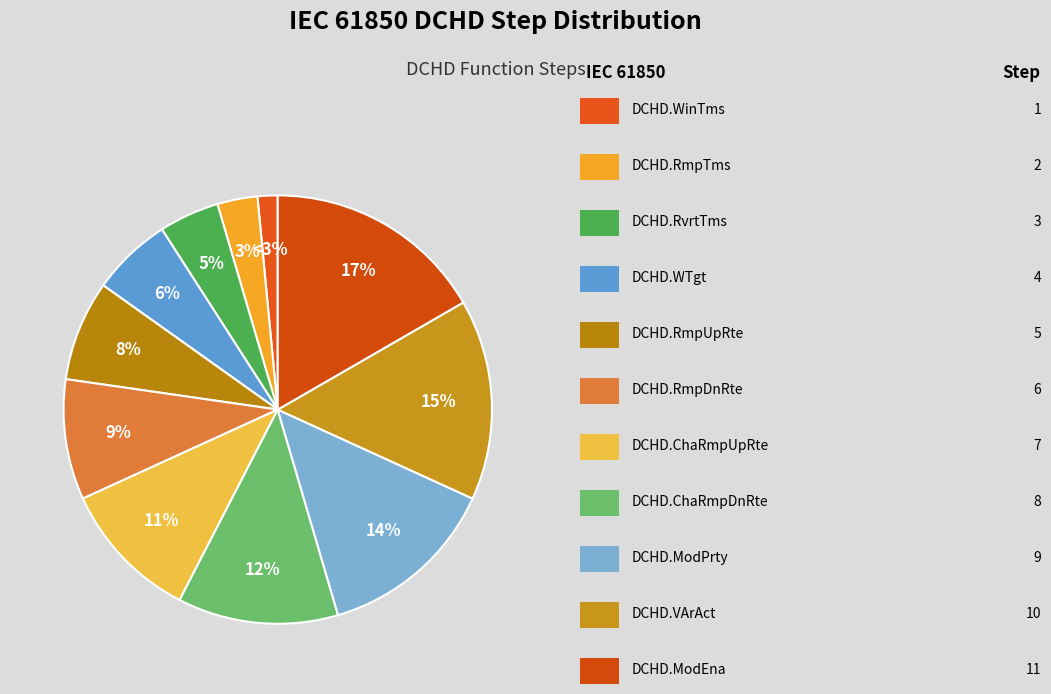

How many slices are in this pie chart?

11